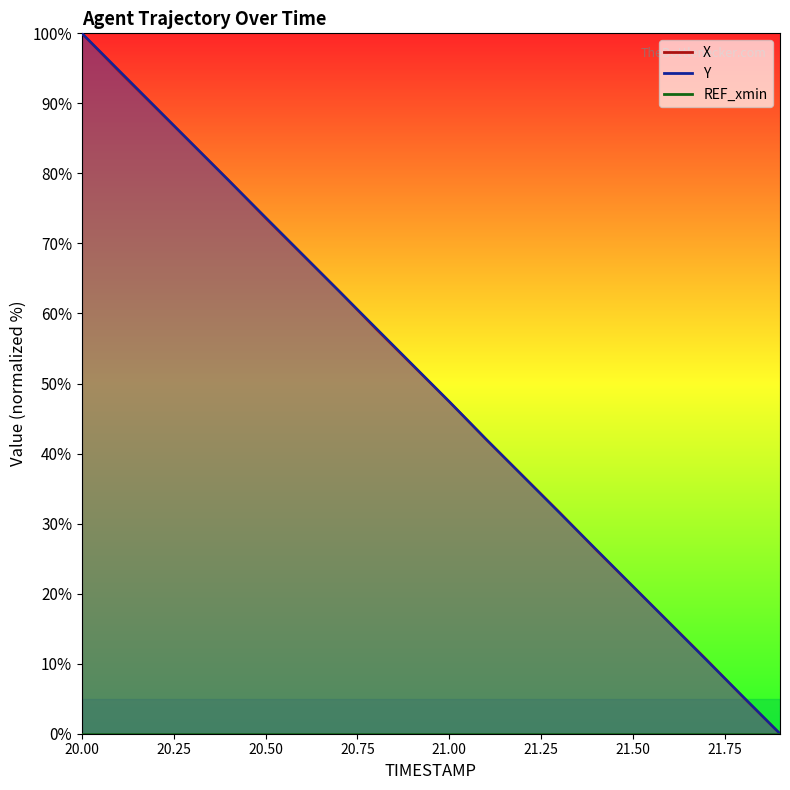

Reading left to right, what are all the values shown in this chart?

X: 100.0	94.6	89.4	84.2	79.0	73.6	68.4	63.2	57.8	52.6	47.4	42.0	36.8	31.6	26.2	21.0	15.8	10.6	5.2	0.0
Y: 100.0	94.7	89.5	84.2	79.0	73.7	68.5	63.2	57.9	52.7	47.4	42.1	36.8	31.5	26.3	21.0	15.8	10.5	5.3	0.0